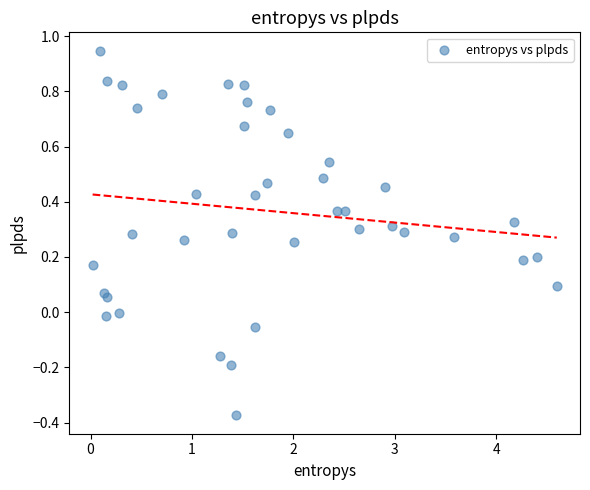

What is the range of X values (max minus min)?

4.6